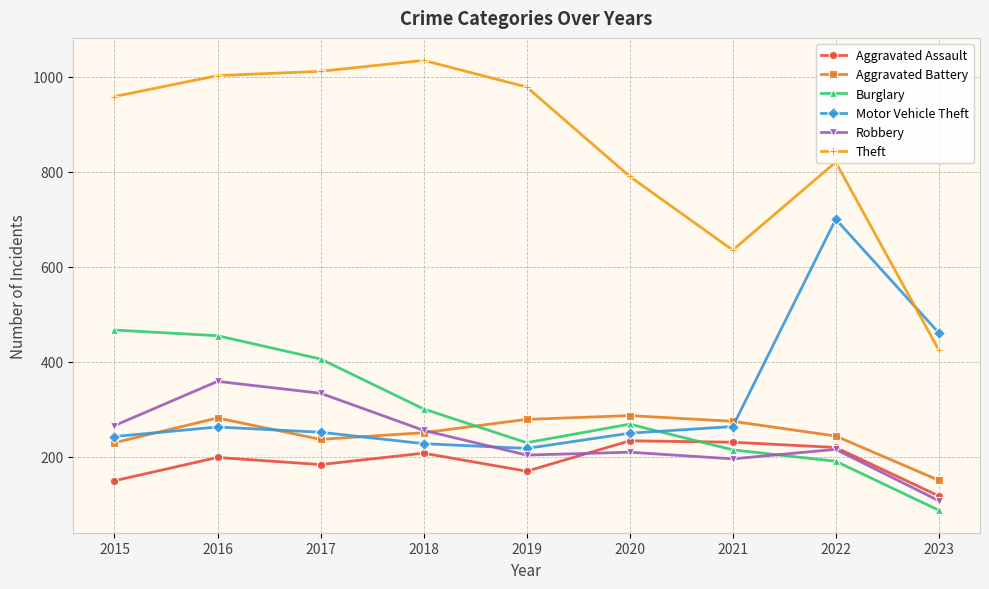

Between which two adjacent categories do Motor Vehicle Theft and Burglary first intersect?

2020 and 2021